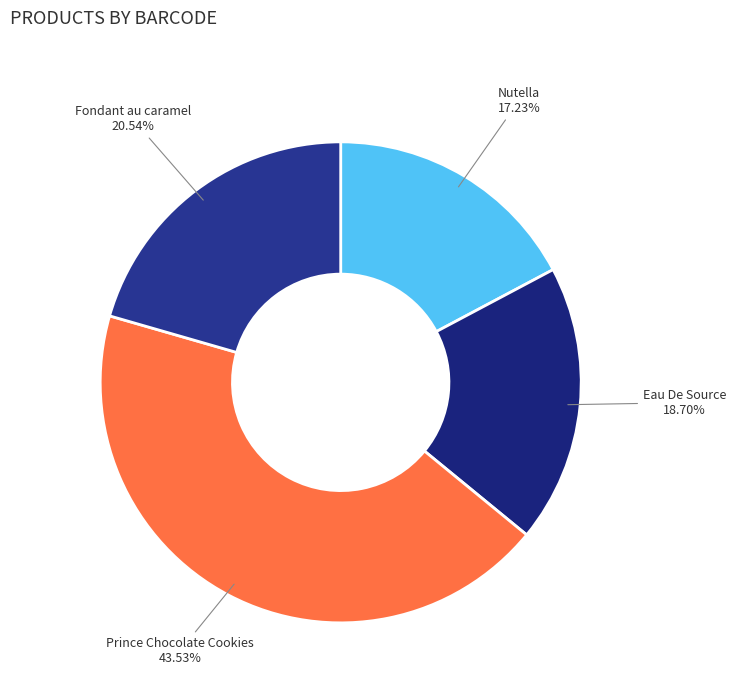

To the nearest percent, what is the average slice percentage?

25%